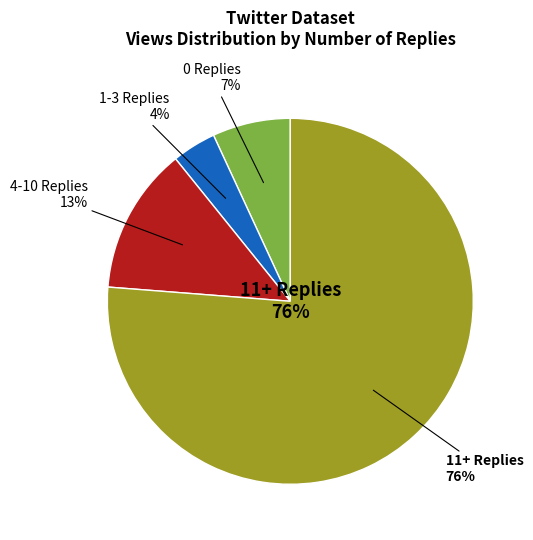

Does any single category account for the majority?

Yes